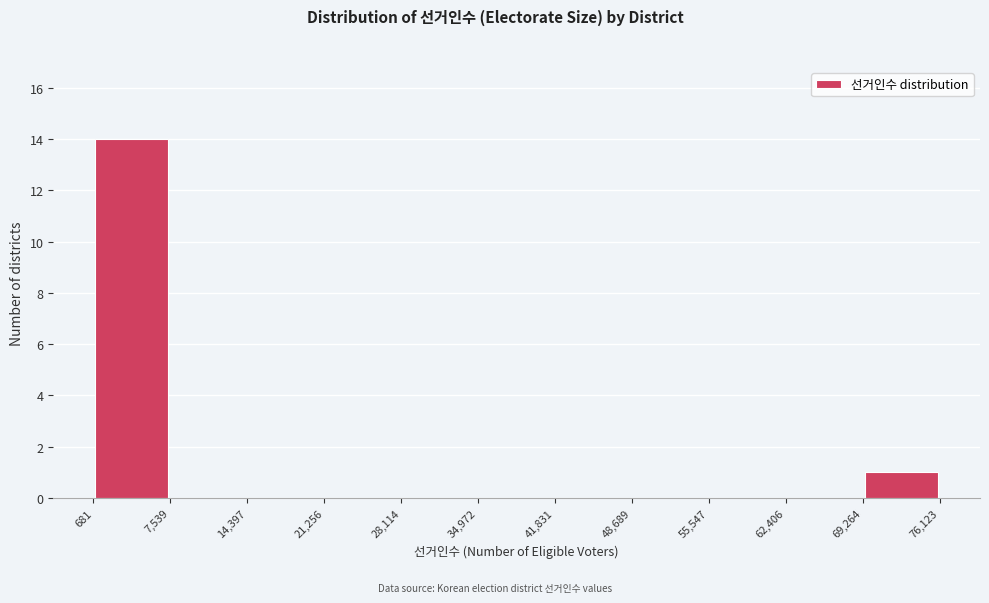

Reading left to right, transcribe this chart: for each bar, give the range it covers on the x-axis and its height. The values are not printed on the chart, so give them approximately, as read against the axis.

681 to 7,539: 14
7,539 to 14,397: 0
14,397 to 21,256: 0
21,256 to 28,114: 0
28,114 to 34,972: 0
34,972 to 41,831: 0
41,831 to 48,689: 0
48,689 to 55,547: 0
55,547 to 62,406: 0
62,406 to 69,264: 0
69,264 to 76,123: 1